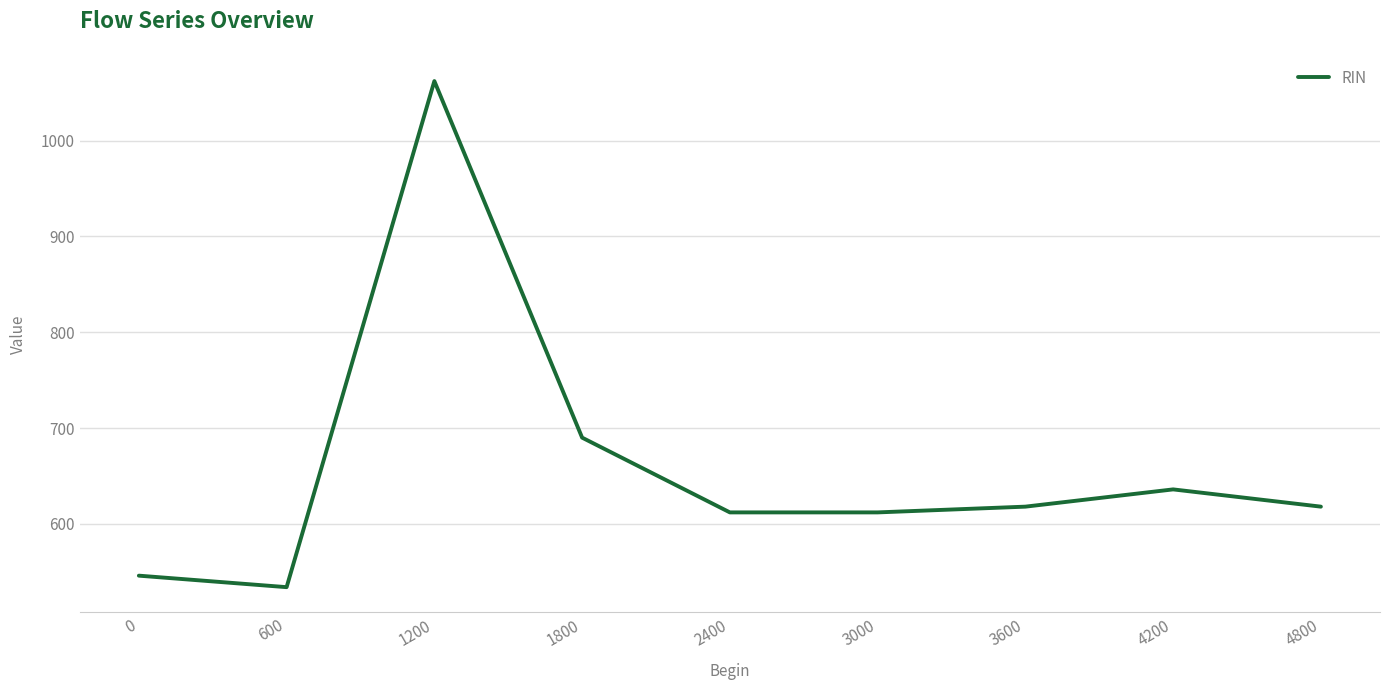

What is the difference between the values at 0 and 3000?

66